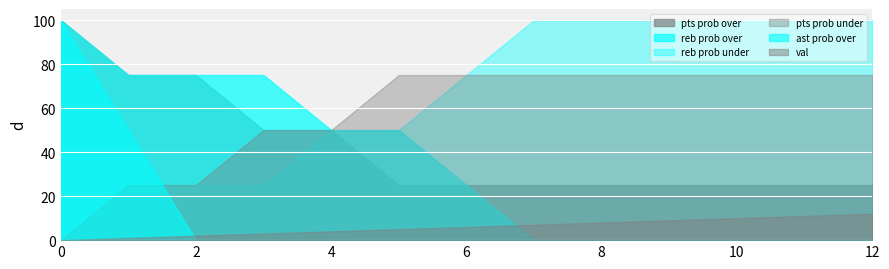

How many series are shown in this chart?

6